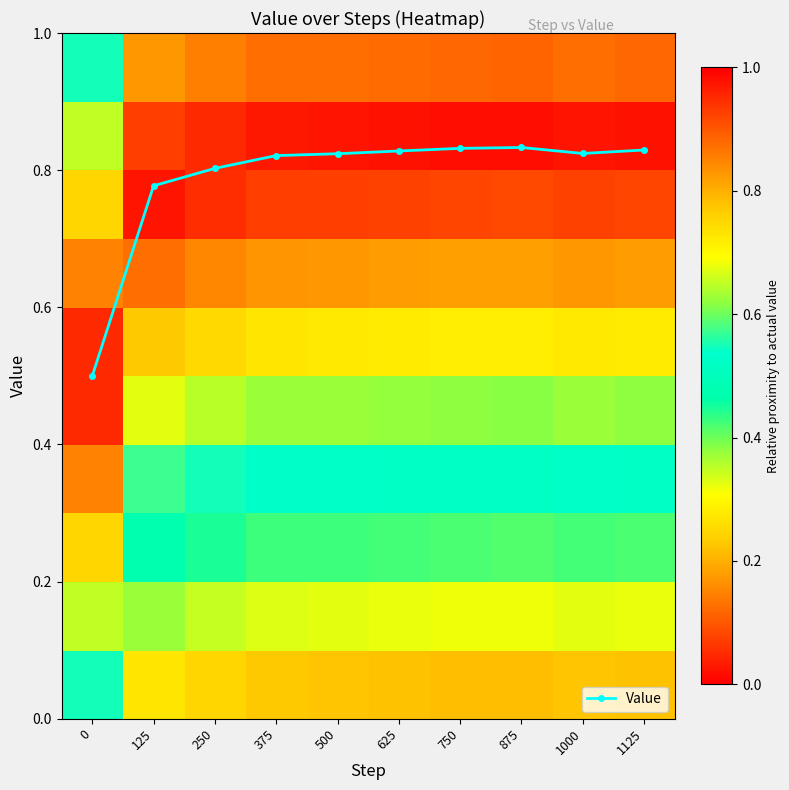

Is it true that Value equals 0.2 at 125?

False